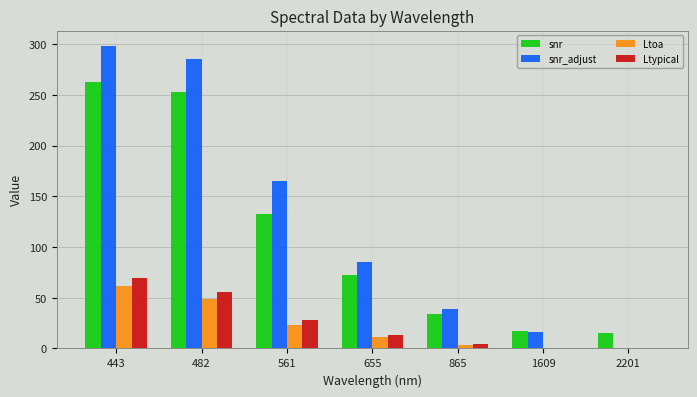

What is the total value across all series at 655?

182.5